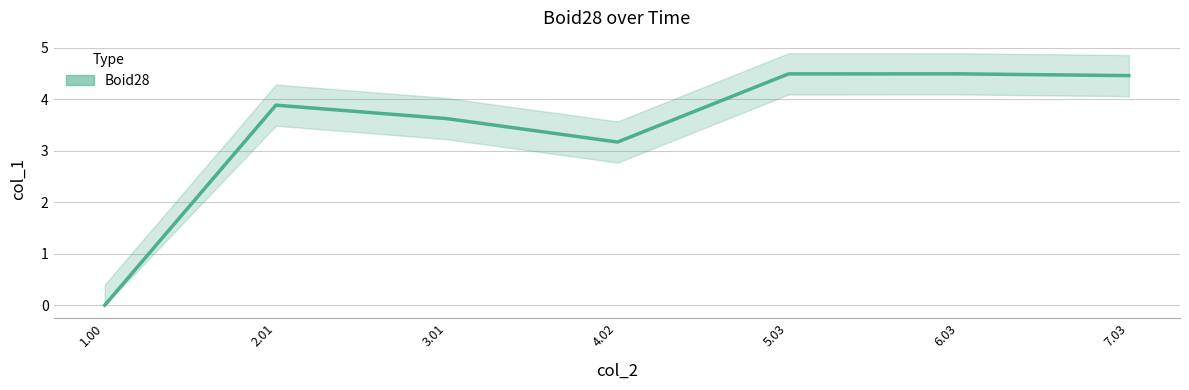

Is this an area chart (filled region under the line)?

No